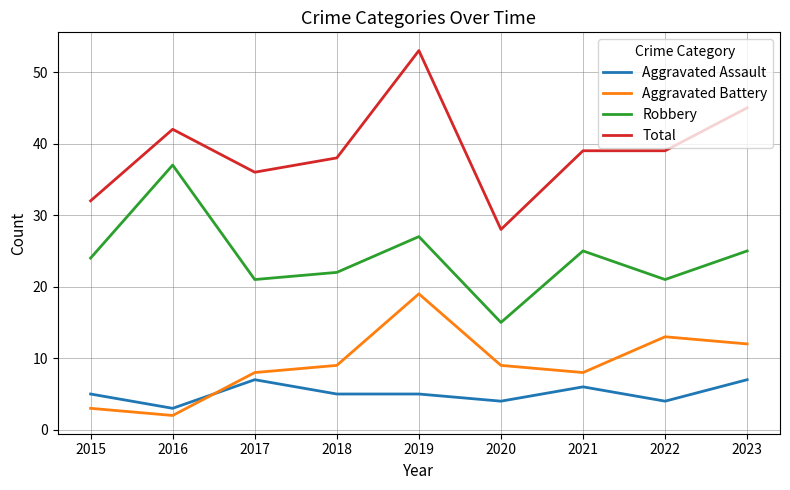

What is the difference between the maximum and minimum values in the Robbery series?

22